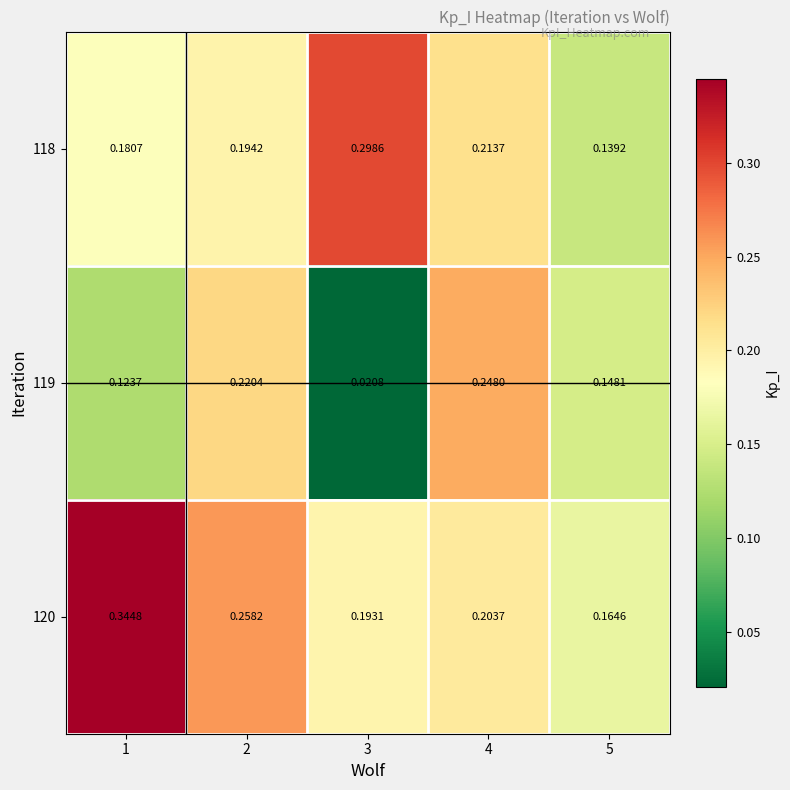

Rank the series at 2 from lowest to highest value.

118, 119, 120